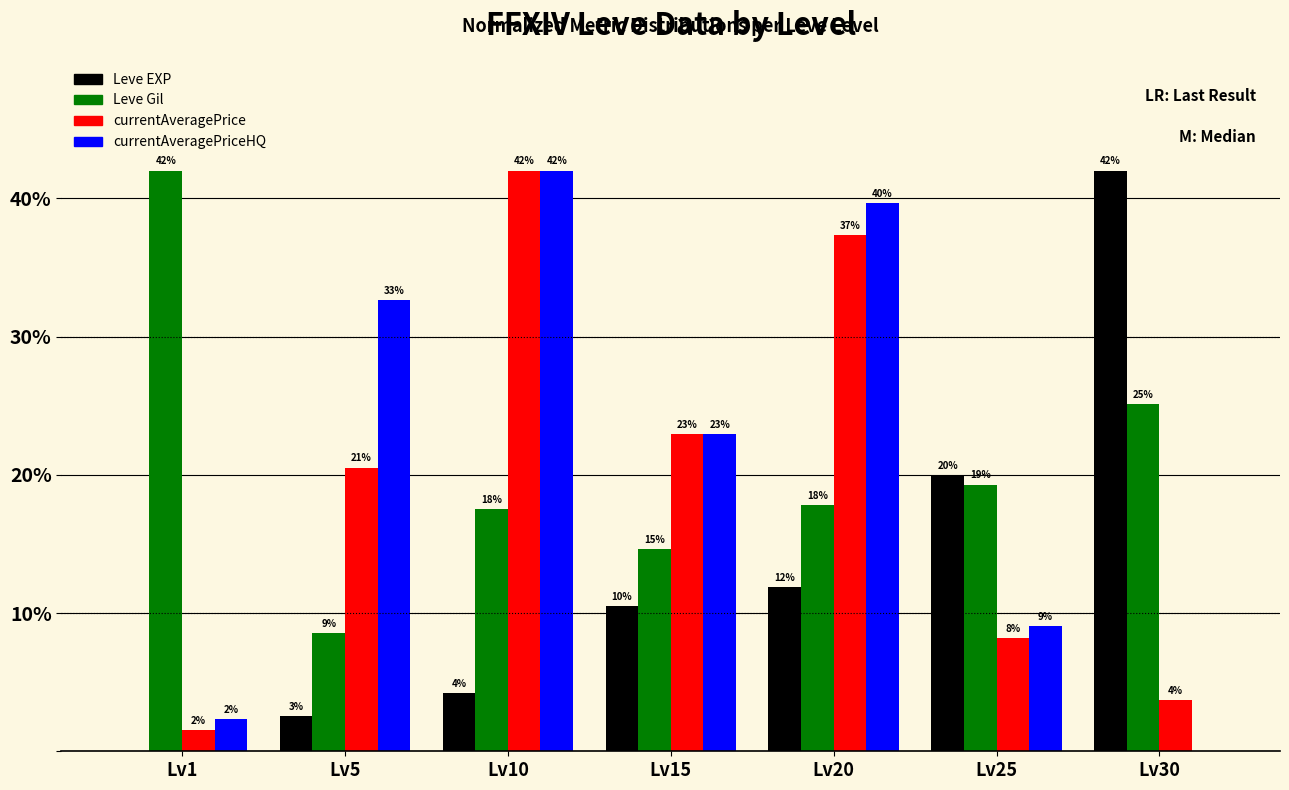

Are the bars grouped side by side (vs. stacked)?

Yes